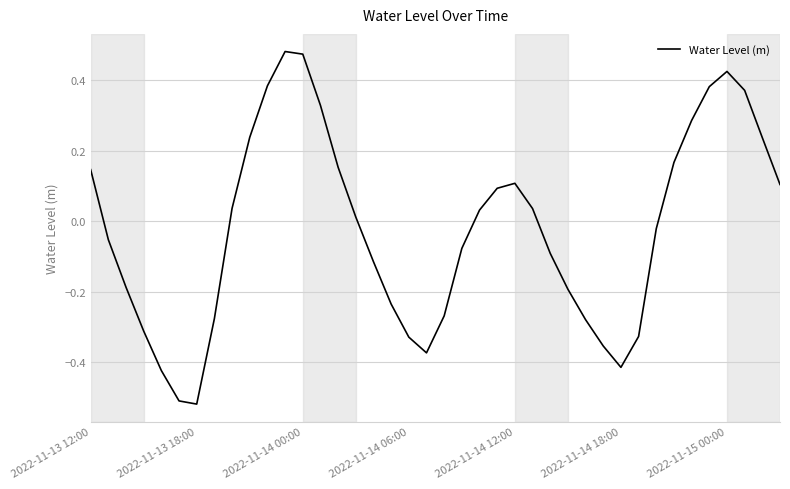

What is the difference between the maximum and minimum values?

1.0